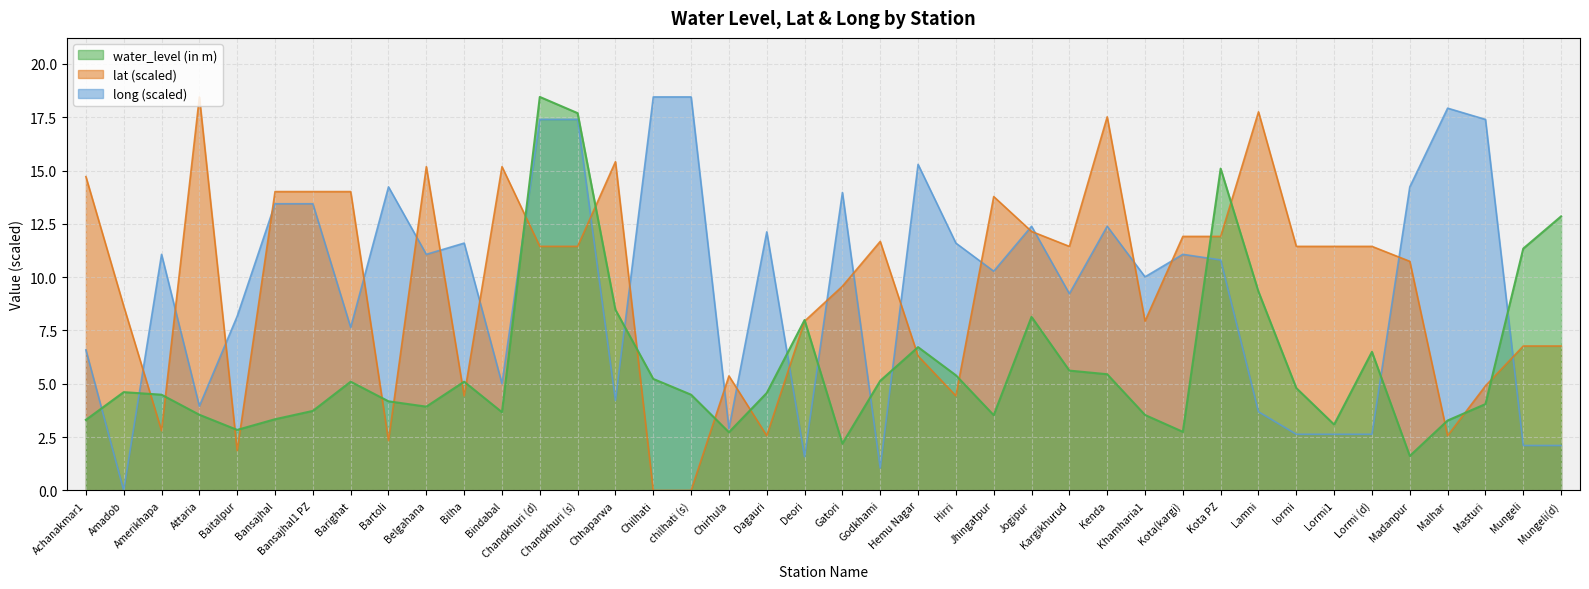

What is the minimum value for water_level (in m)?

1.6